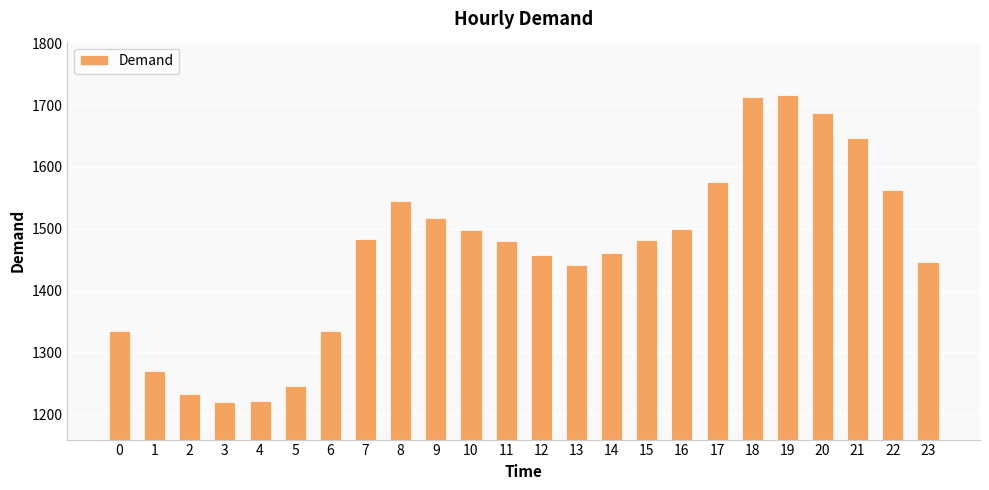

Between 22 and 1, which is larger?

22